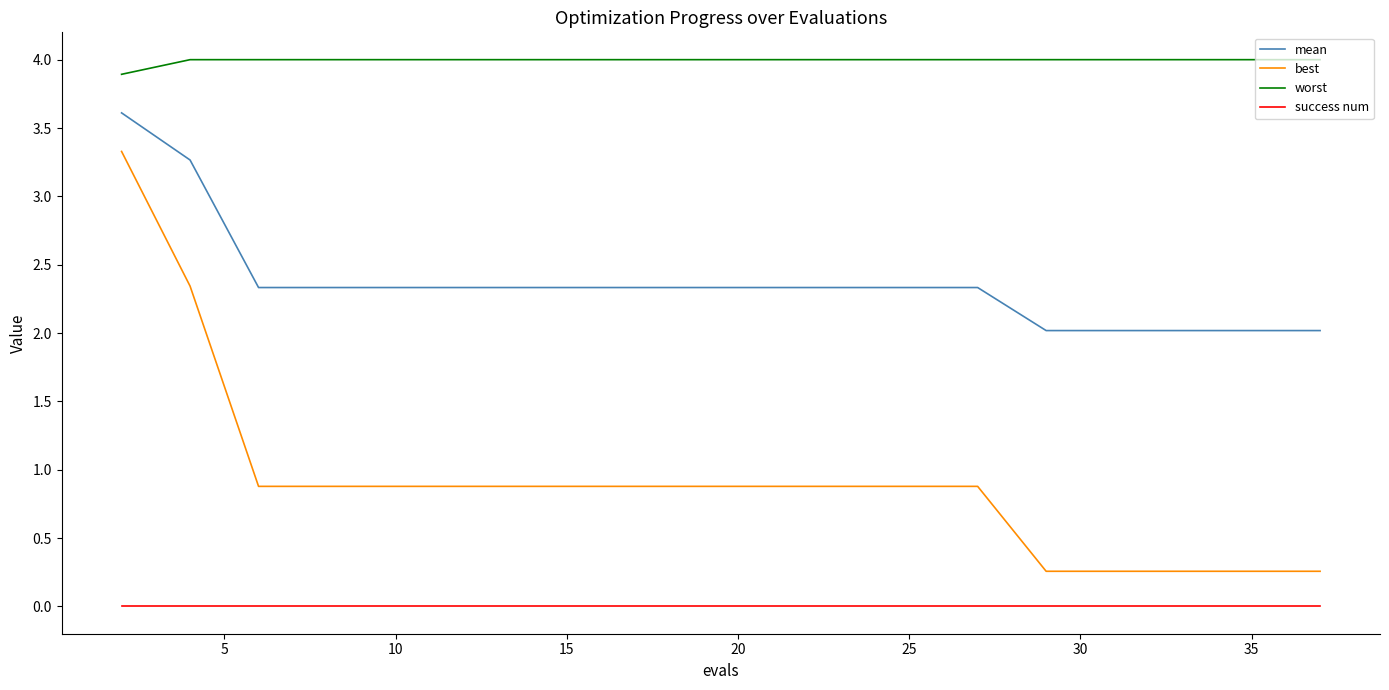

True or false: success num and best cross at least once.

False